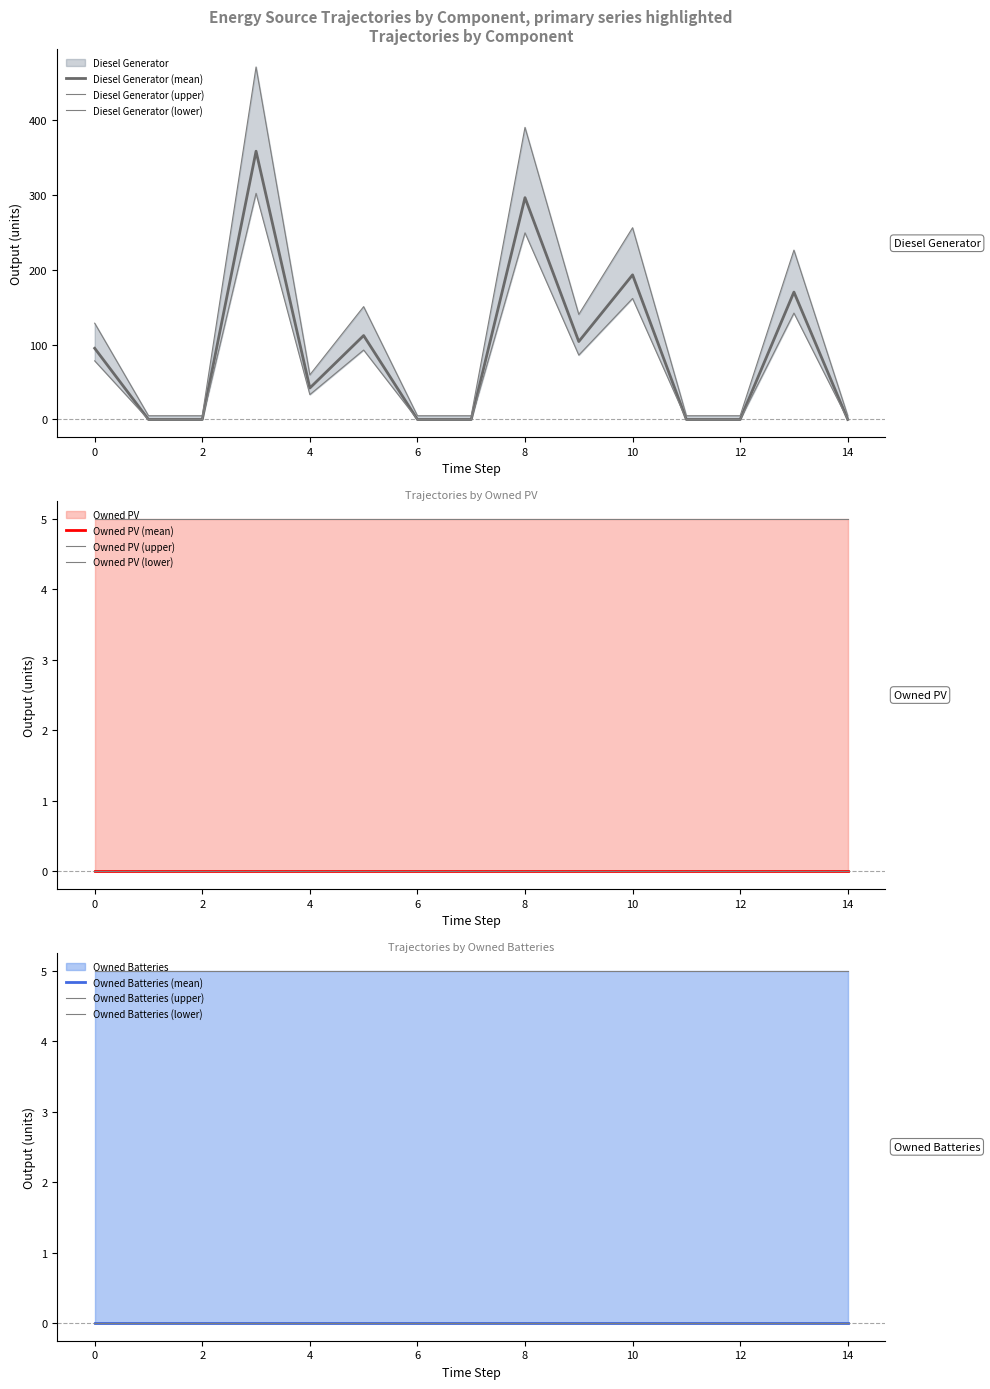

What is the spread (max minus min) of values at 10?

193